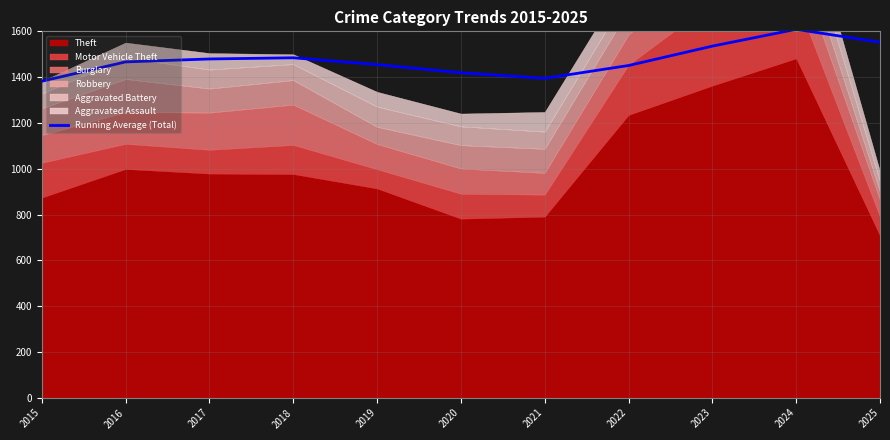

The value at 2025 is 1552.4. True or false?

True